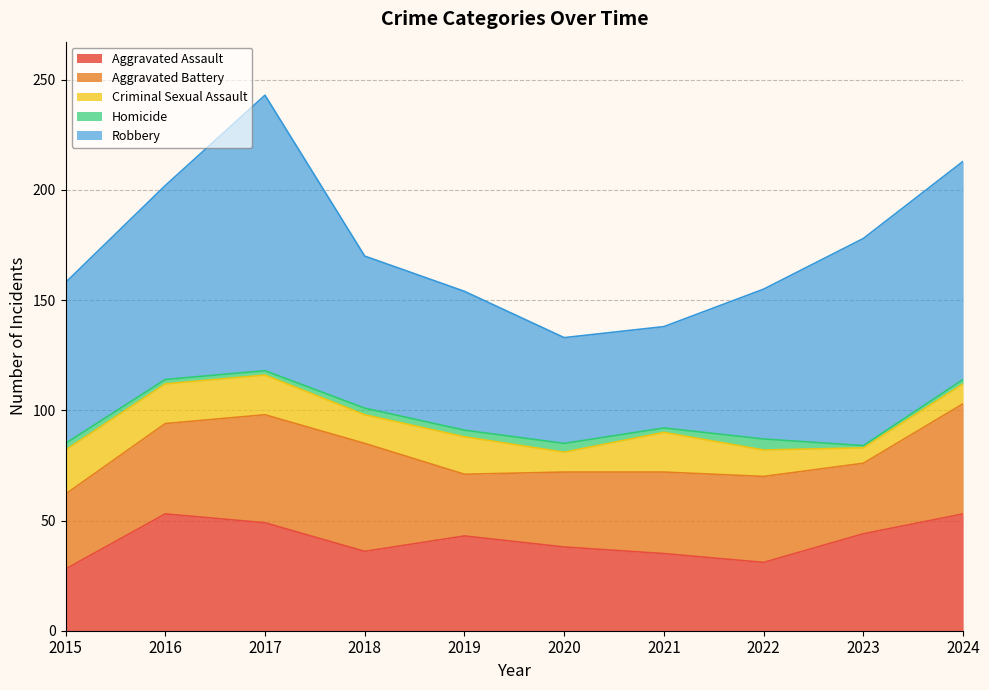

Where is the first local maximum for Robbery?

2017